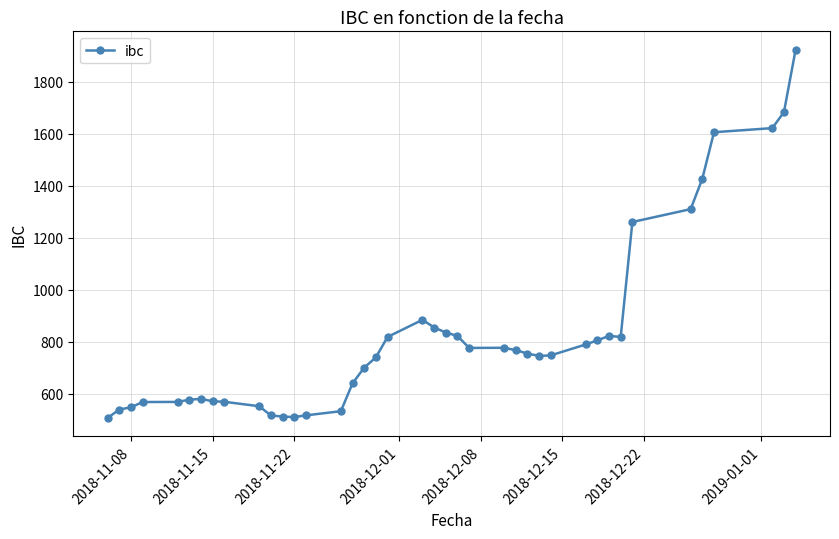

What is the smallest value displayed?

507.3